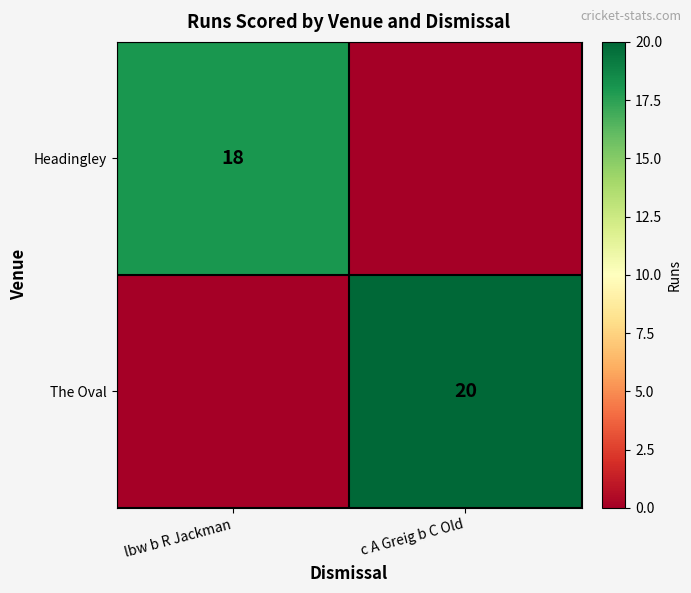

The The Oval series shows 20 at c A Greig b C Old. True or false?

True